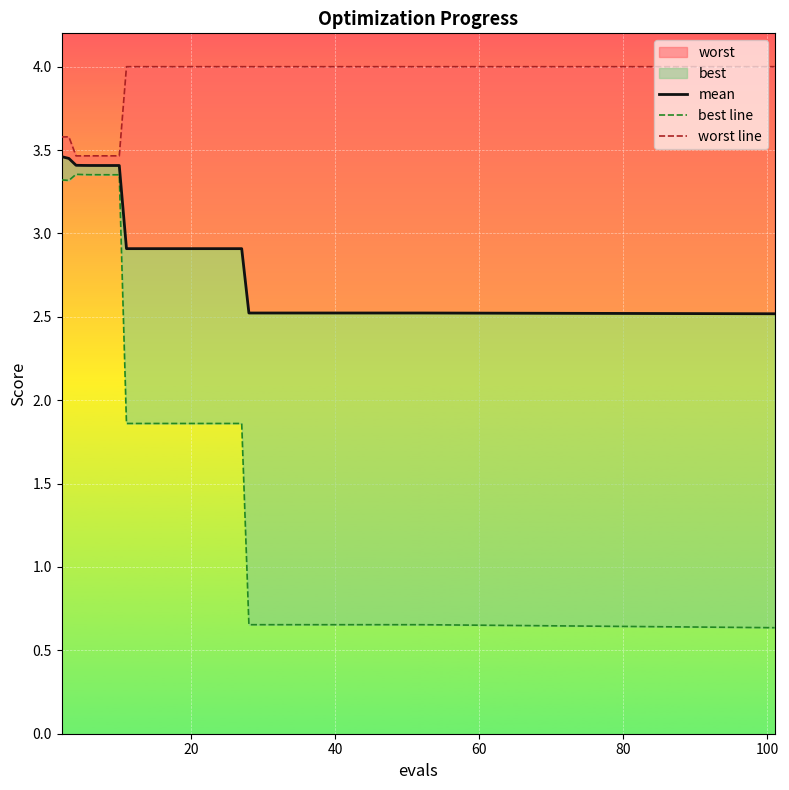

Is the value of worst line at 13 greater than the value of best line at 80?

Yes